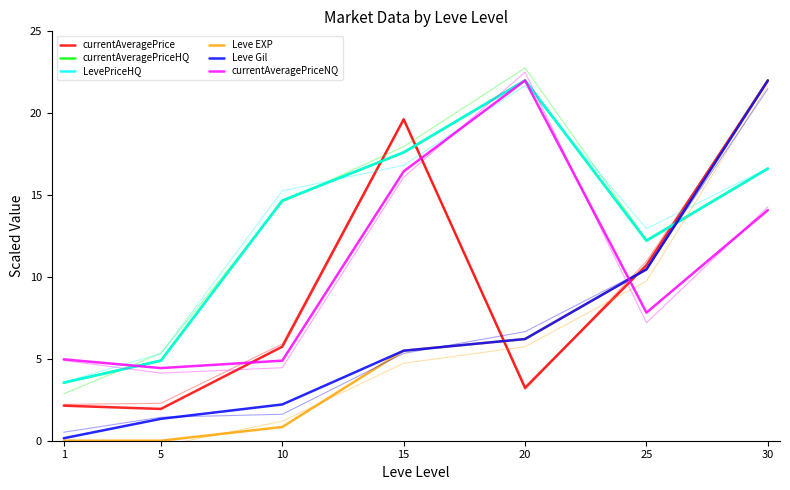

After their last crossing, which series has the higher values: Leve EXP or currentAveragePrice?

currentAveragePrice